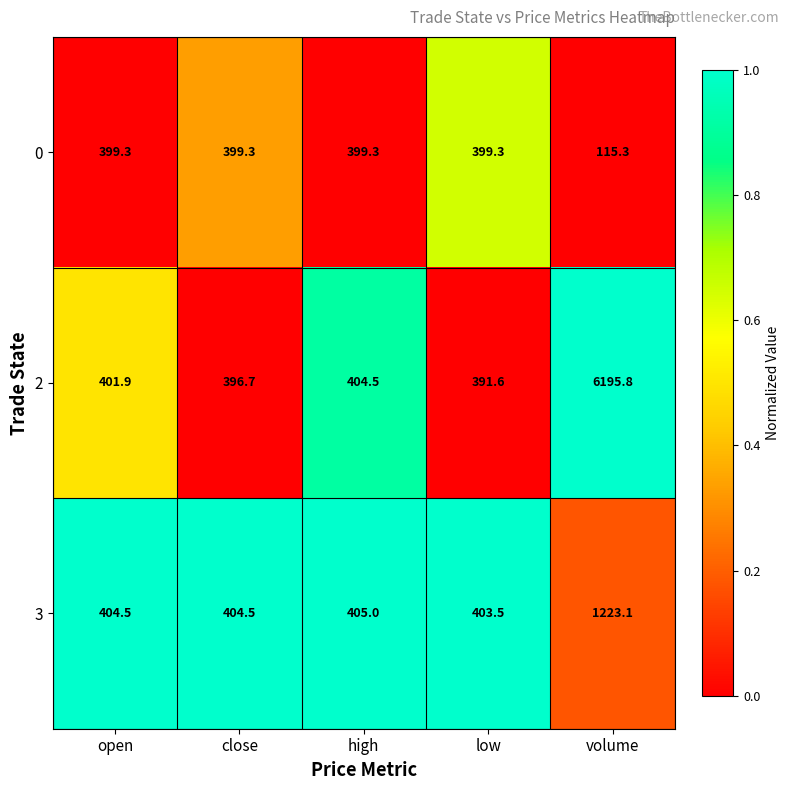

At which category is the sum across all series the highest?

volume